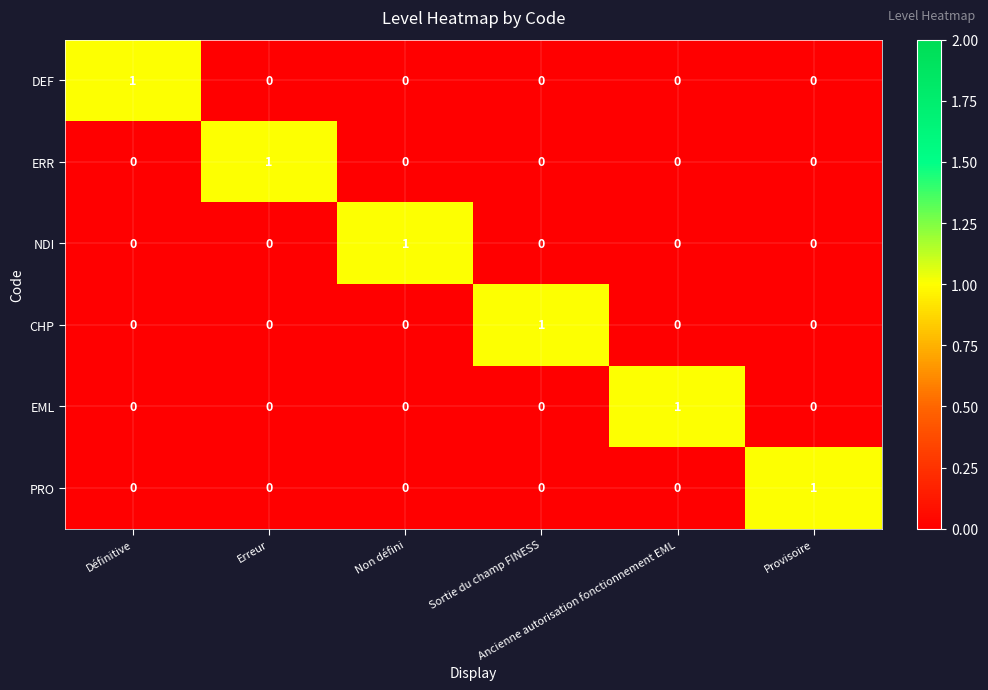

How many data points does each series have?

6